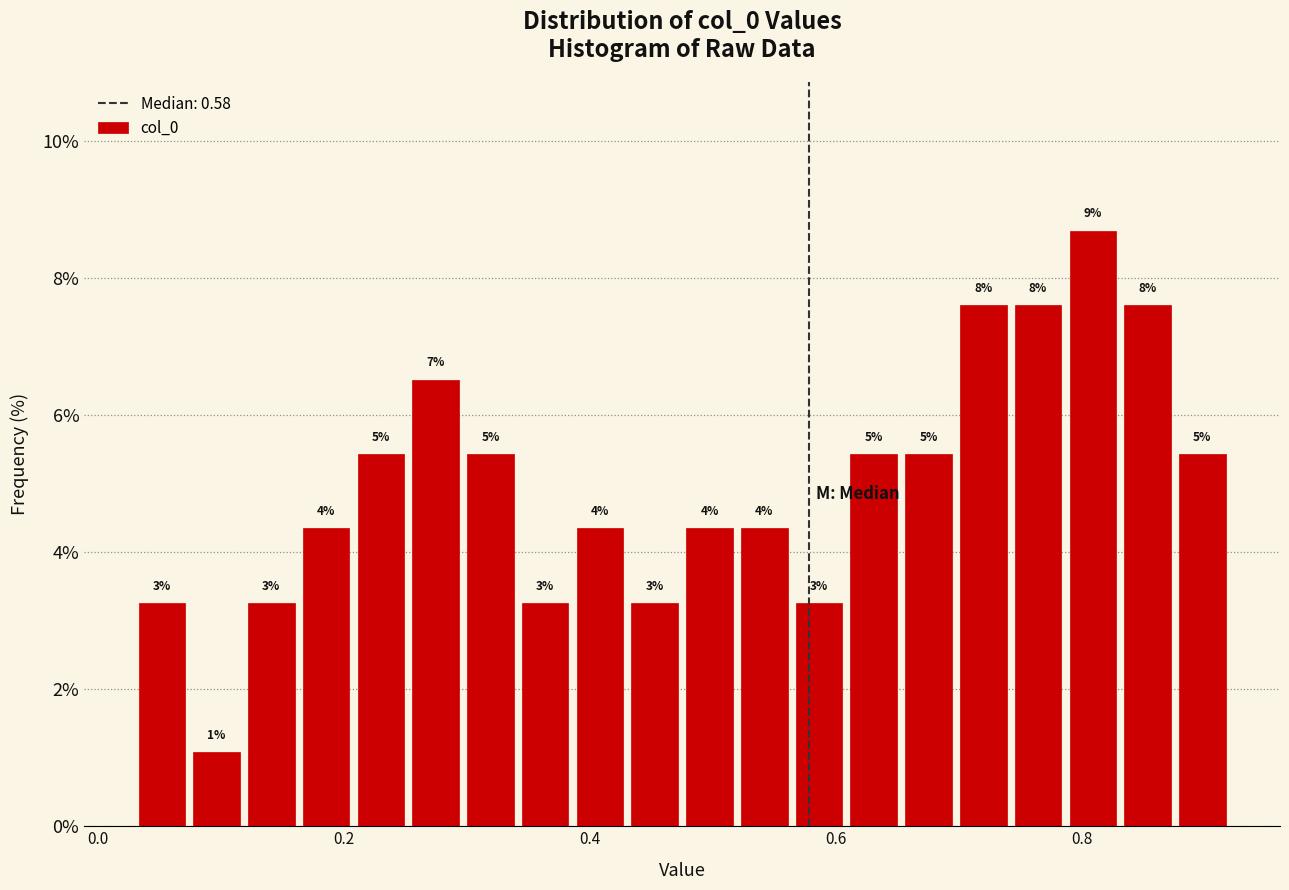

Read against the x-axis, roughly where is the centre of the tallest bar?

0.80